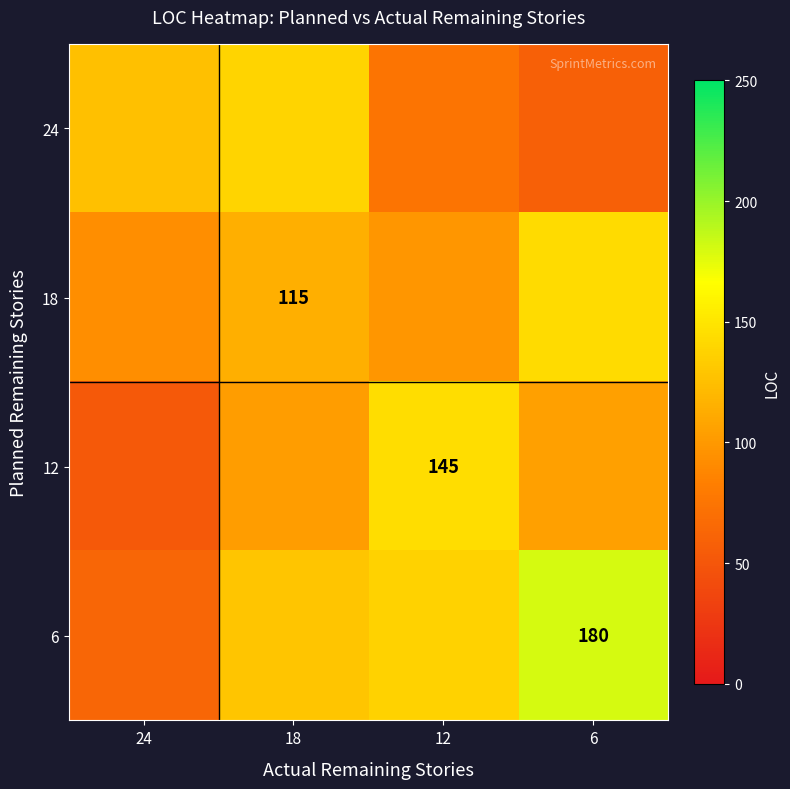

At which category is the sum across all series the highest?

18